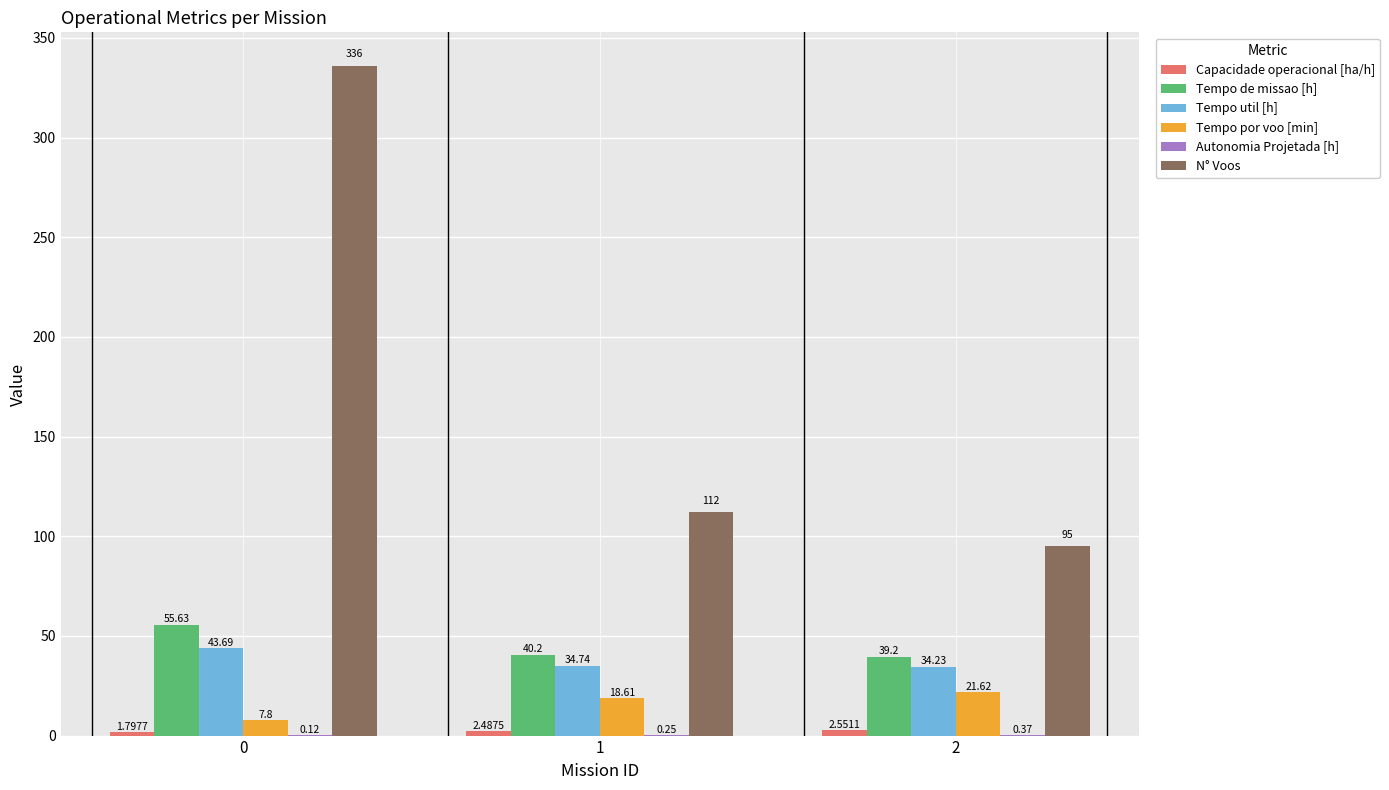

What is the total value across all series at 1?

208.3